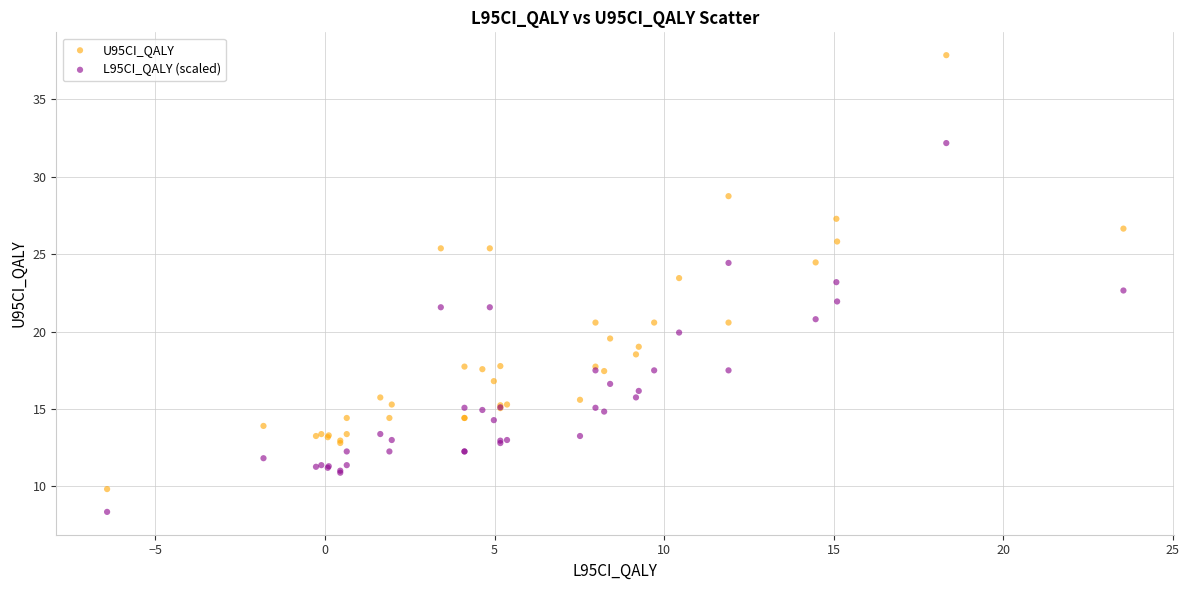

Which series has the largest Y range (max minus min)?

U95CI_QALY